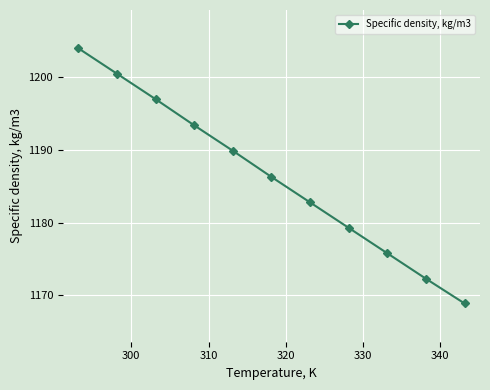

Count the number of data series in this chart.

1